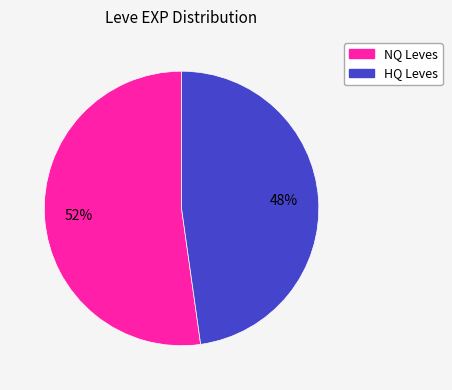

What is the ratio of the value at HQ Leves to the value at NQ Leves?

0.9